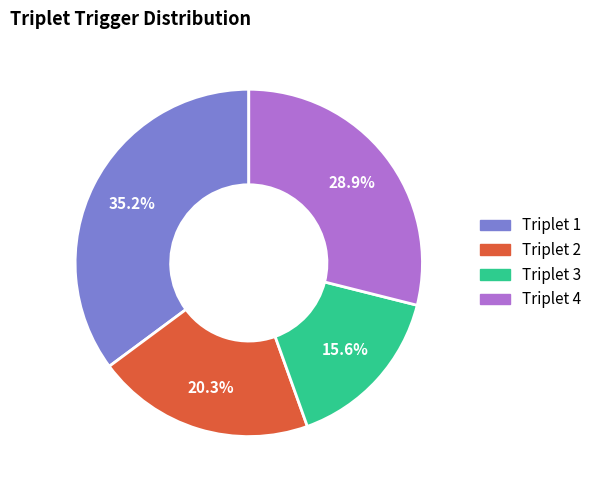

Is there a majority slice in this chart?

No